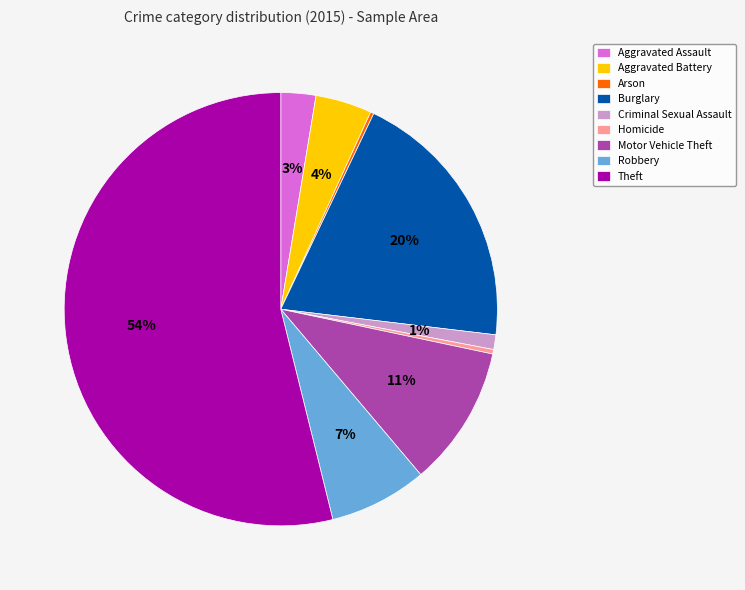

What percentage is the Aggravated Battery slice, to the nearest percent?

4%